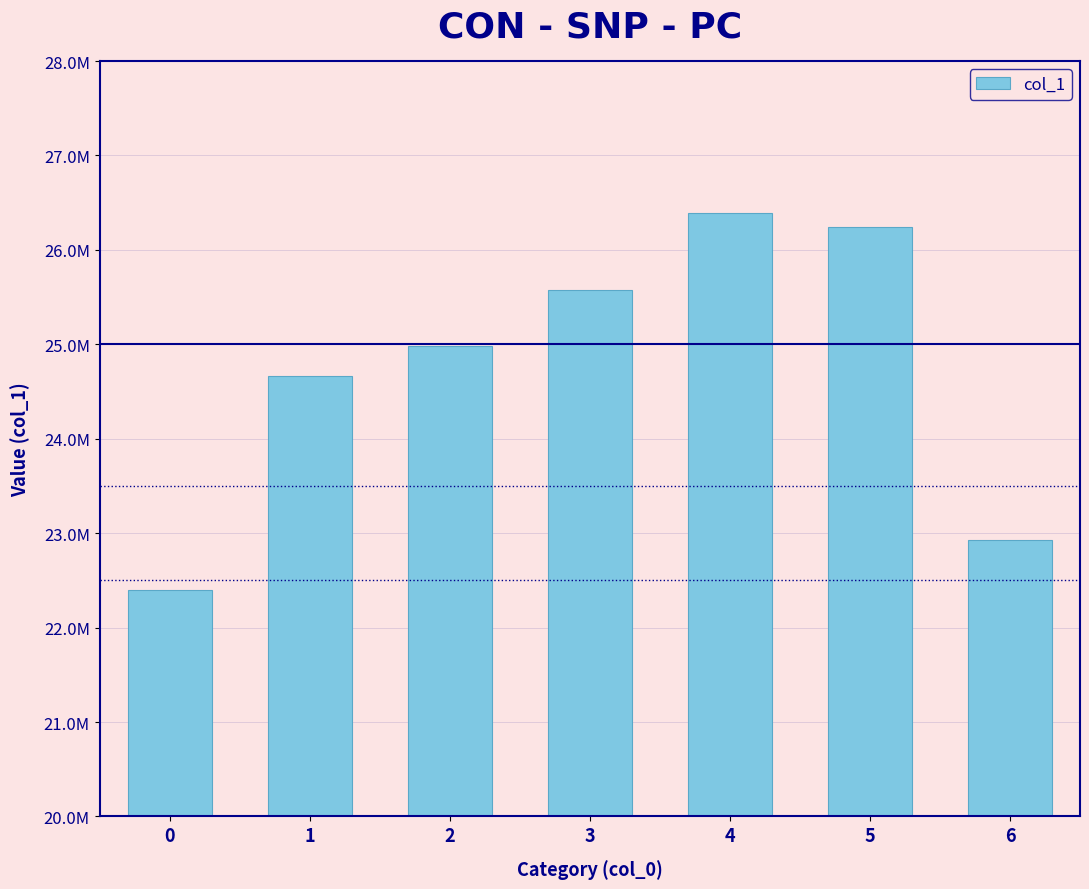

The value at 3 is 25571631. True or false?

True